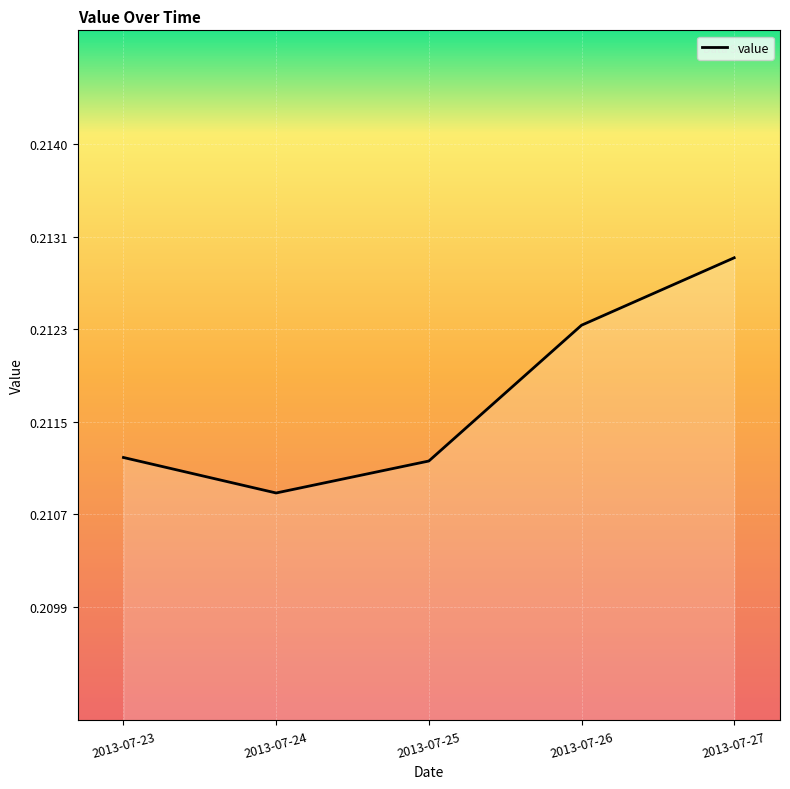

Which category has the lowest value across all series?

2013-07-24